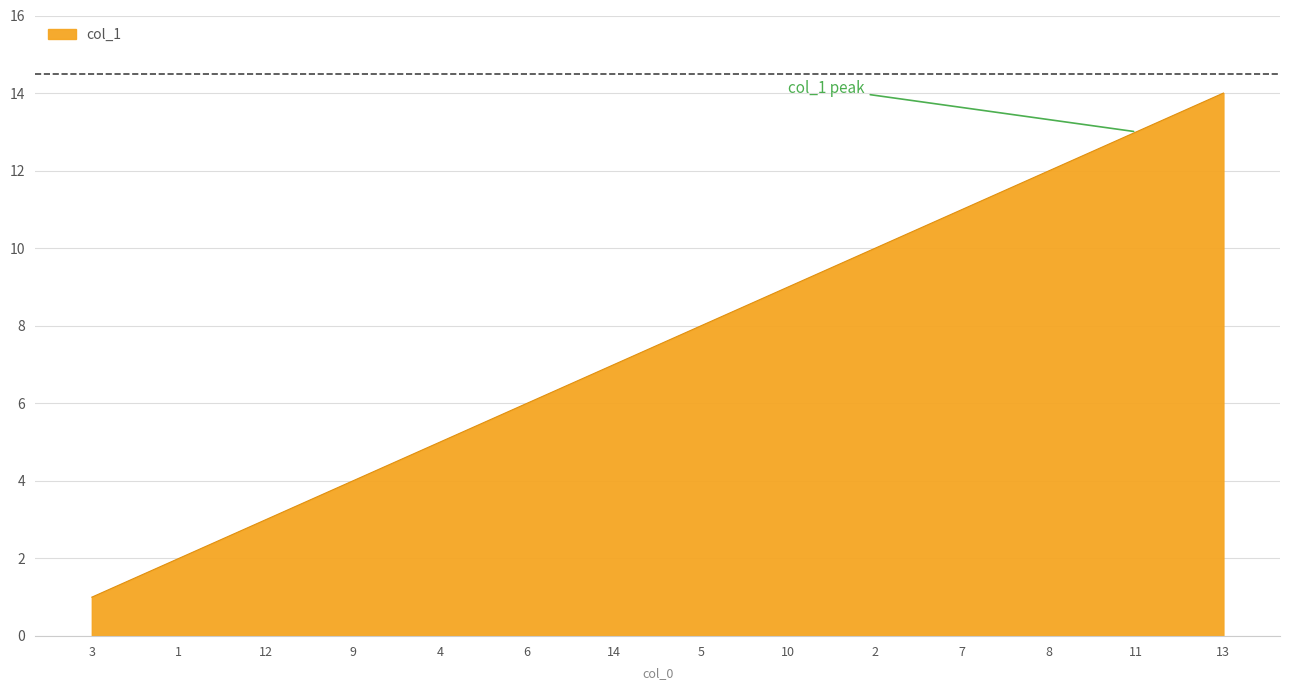

What is the greatest value displayed?

14